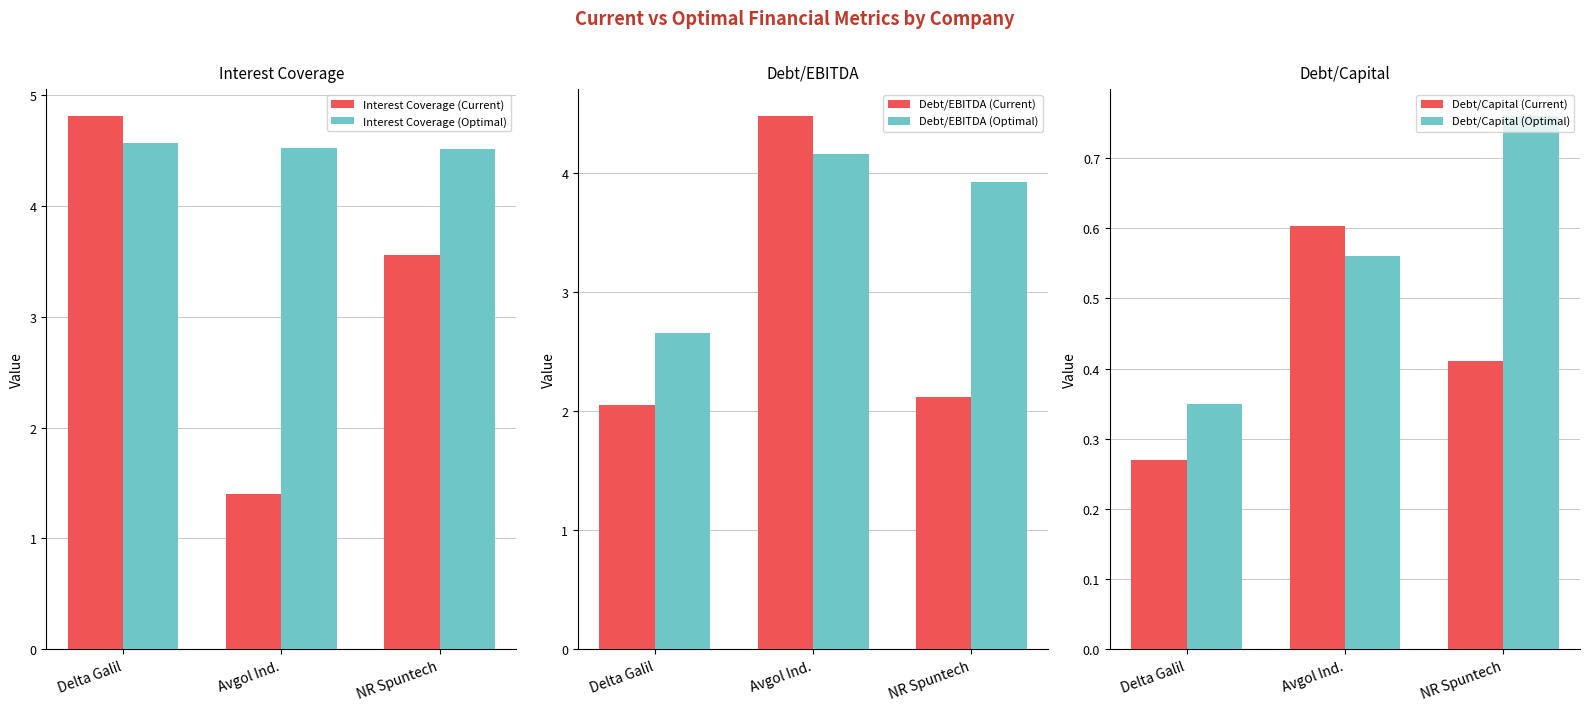

Which series has the widest spread of values?

Interest Coverage (Current)